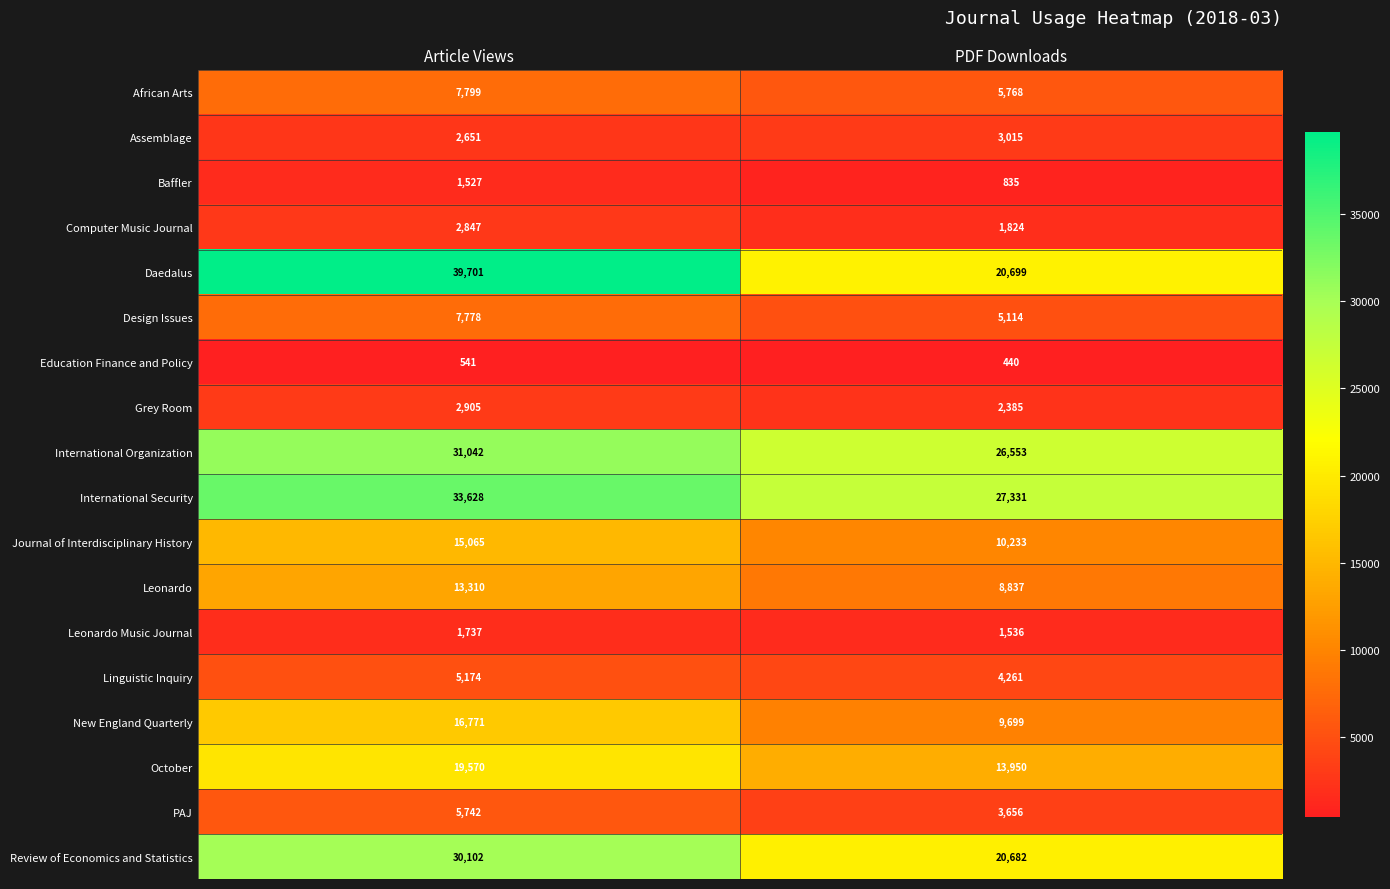

Which category has the lowest value across all series?

PDF Downloads